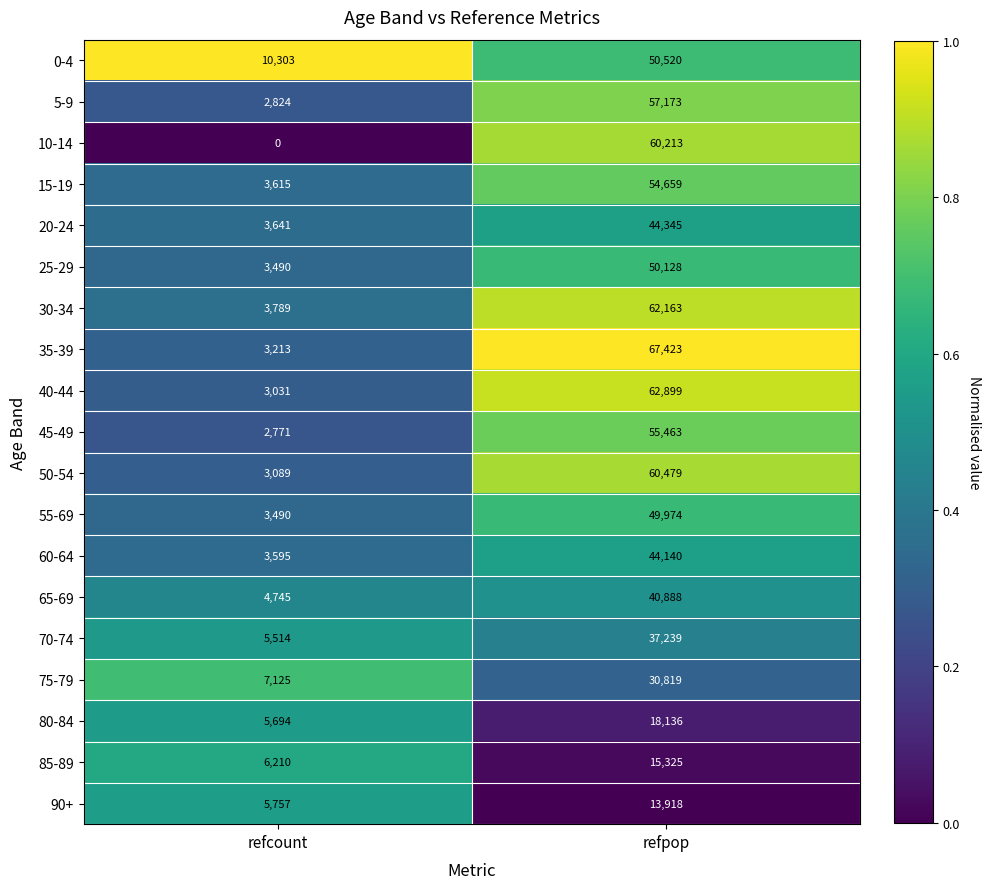

Is it true that 45-49 equals 1688 at refcount?

False